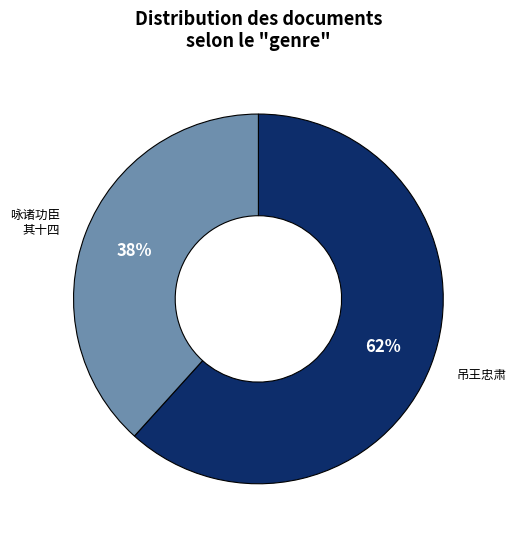

To the nearest percent, what is the average slice percentage?

50%